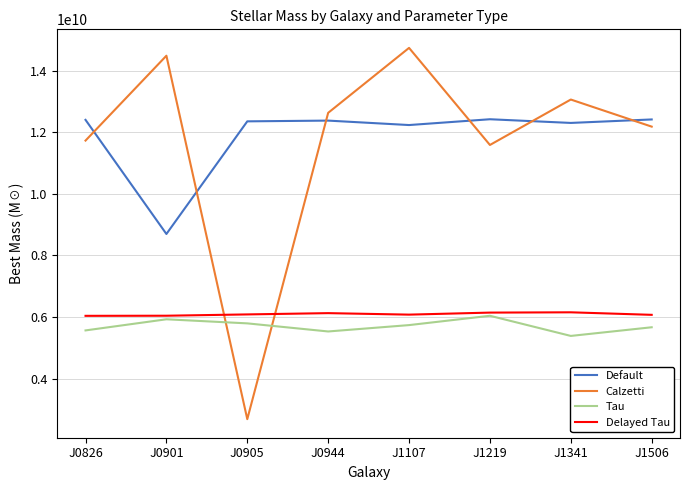

Which category has the lowest value in the Default series?

J0901